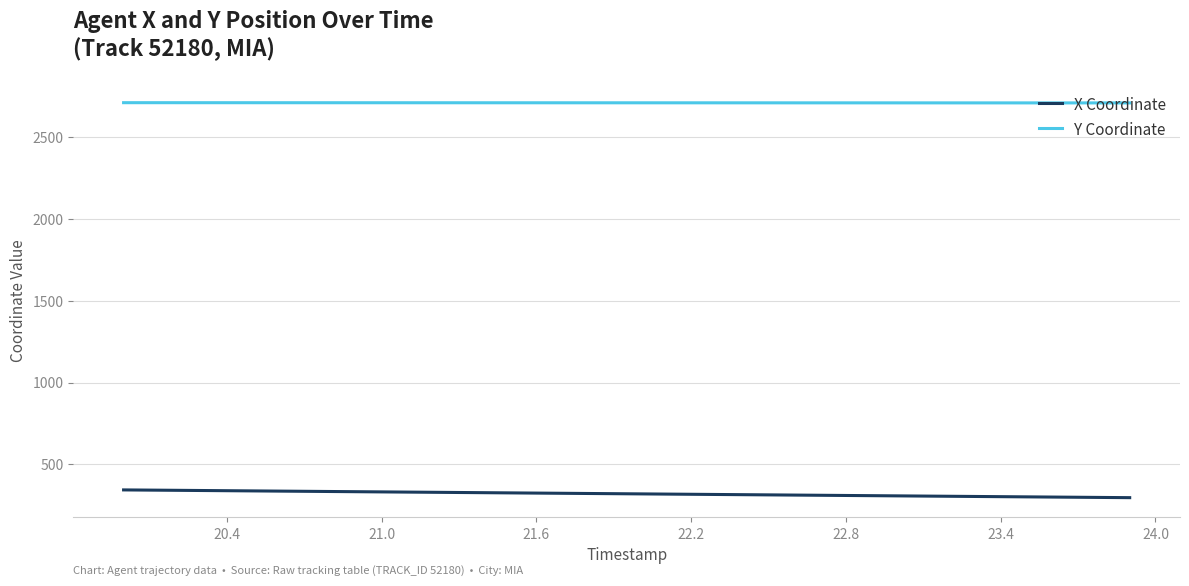

What is the difference between the maximum and minimum values in the X Coordinate series?

47.3